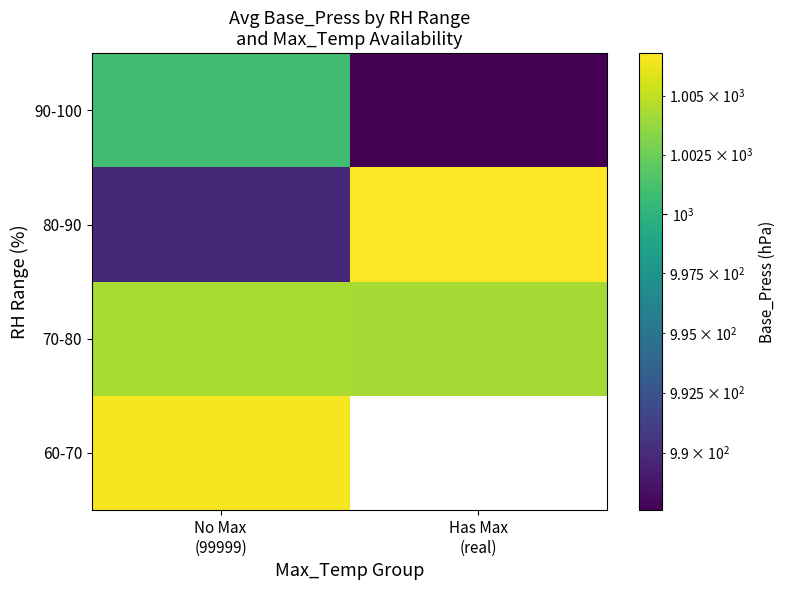

At which label is 70-80 closest to 1004?

Has Max (real)